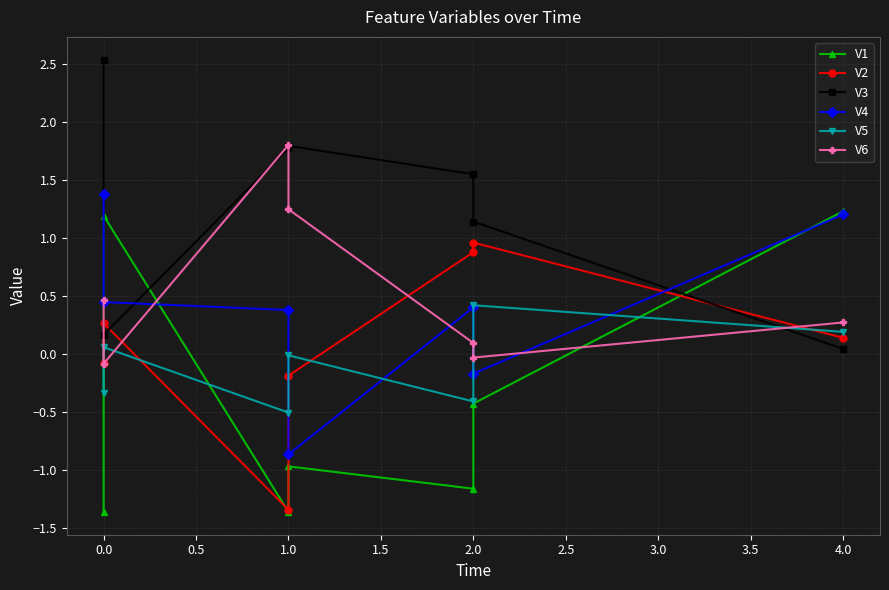

The V3 series shows 1.1 at 2.0. True or false?

True